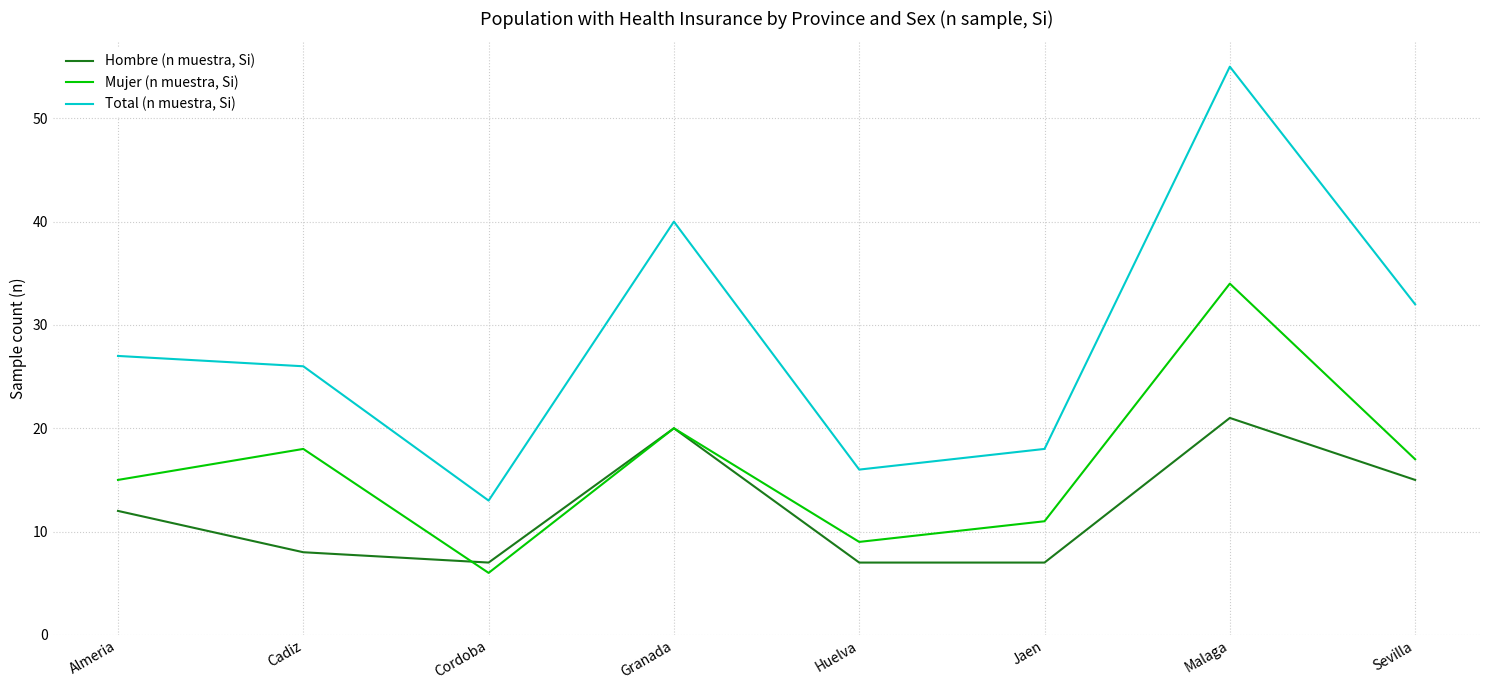

What is the spread (max minus min) of values at Cadiz?

18